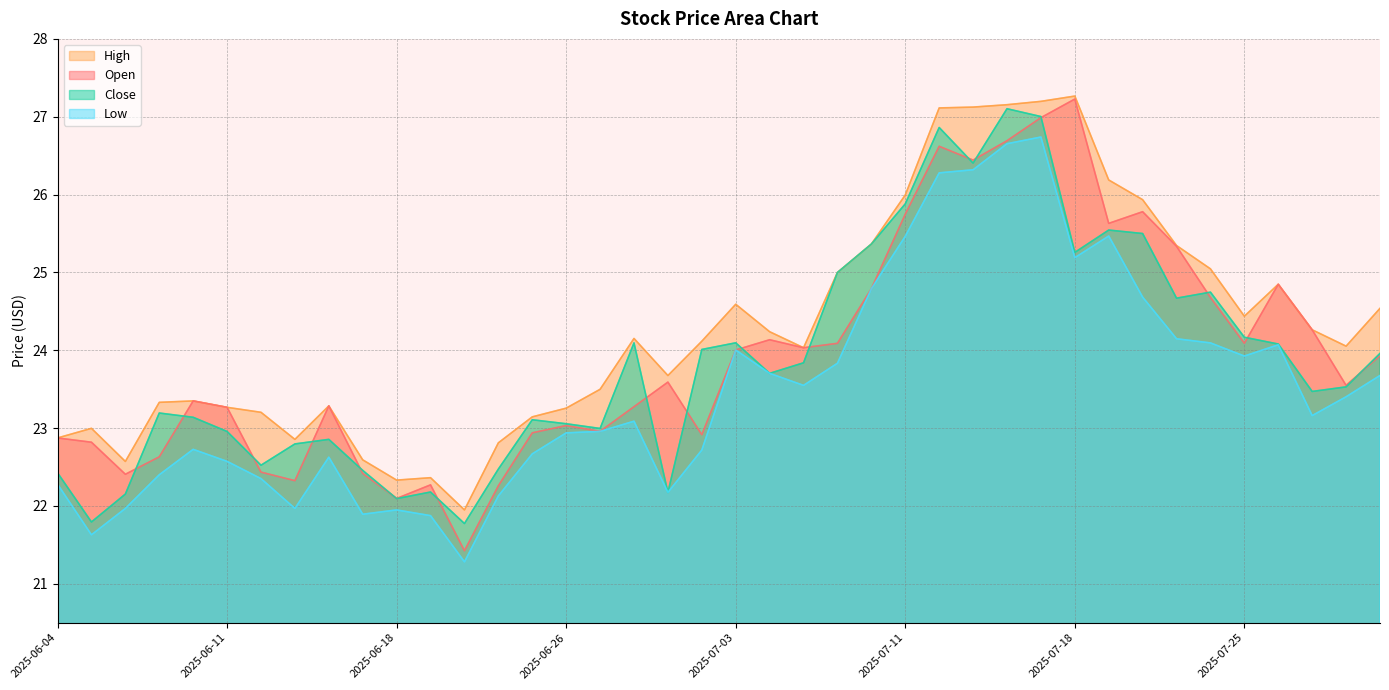

At which label is Low closest to 24?

2025-07-03